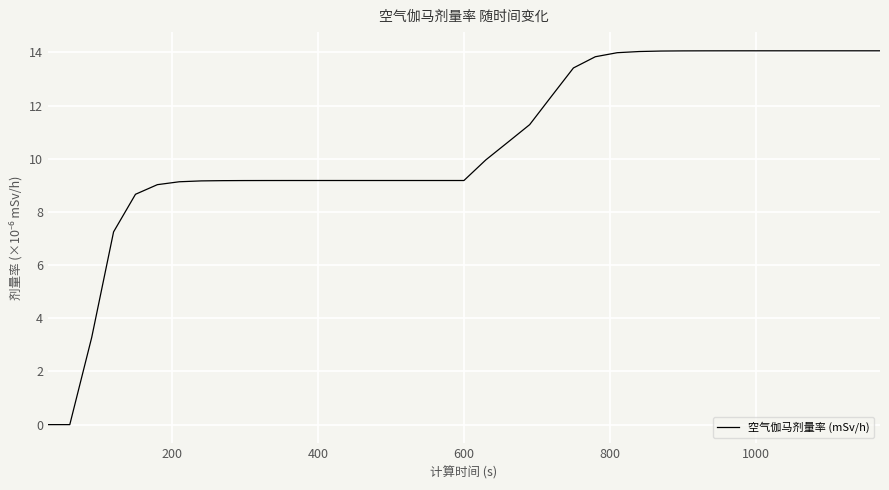

What is the greatest value displayed?

14.1